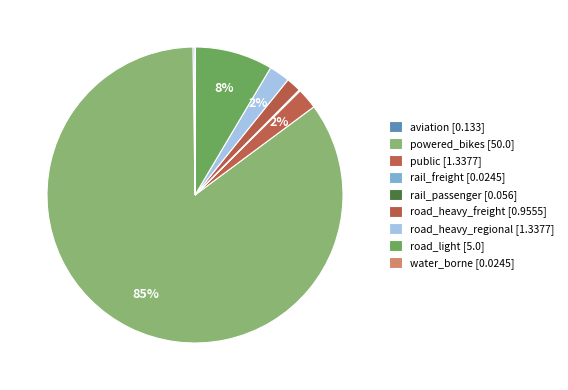

Is there a majority slice in this chart?

Yes